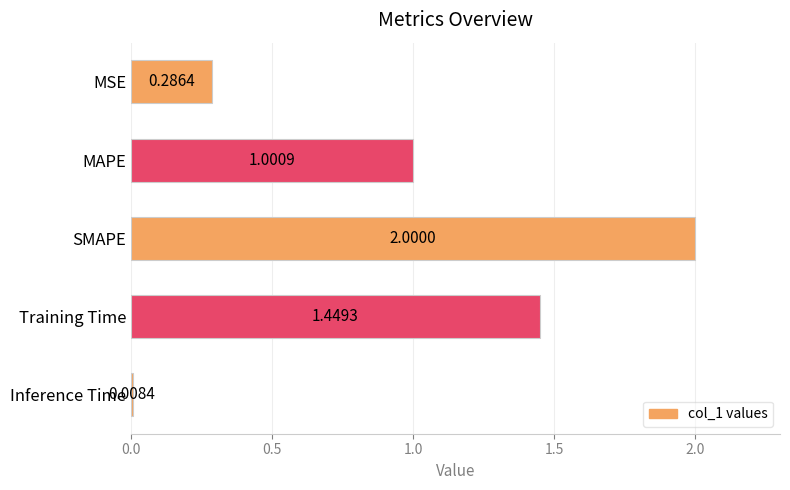

Rank the categories by value from lowest to highest.

Inference Time, MSE, MAPE, Training Time, SMAPE